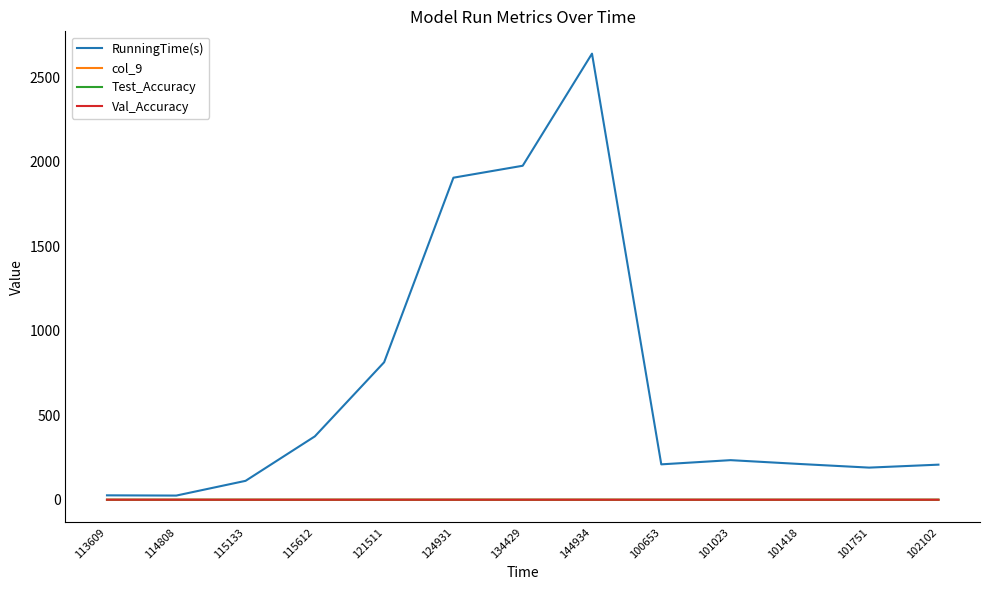

How many col_9 values are between 0 and 1?

13